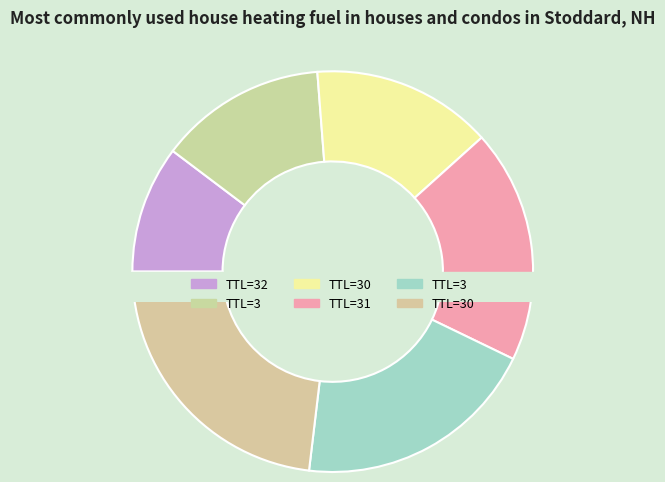

Which category has the smallest portion of the pie?

32